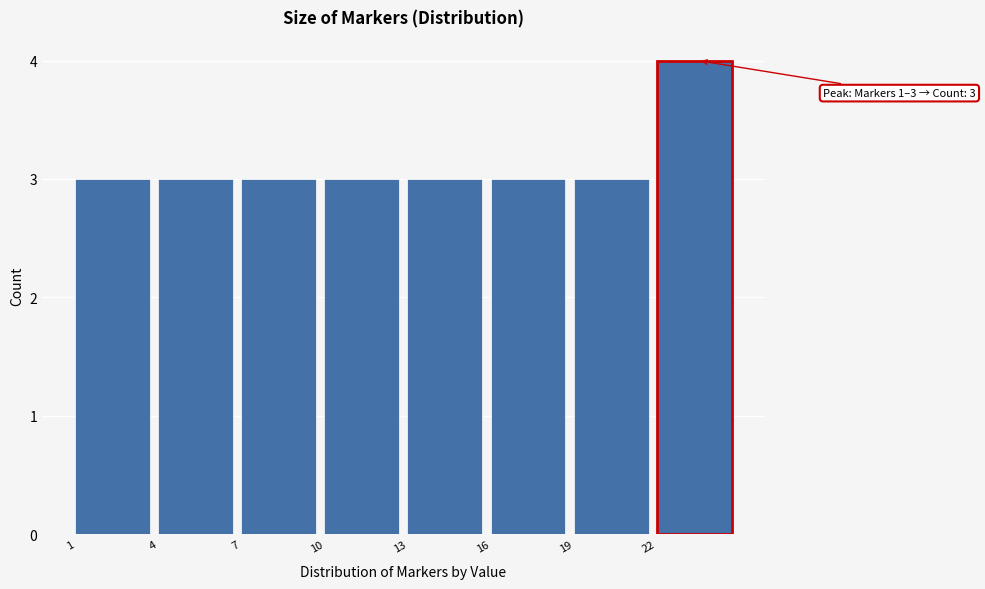

Over which range of the x-axis is the bar tallest?

22 to 25